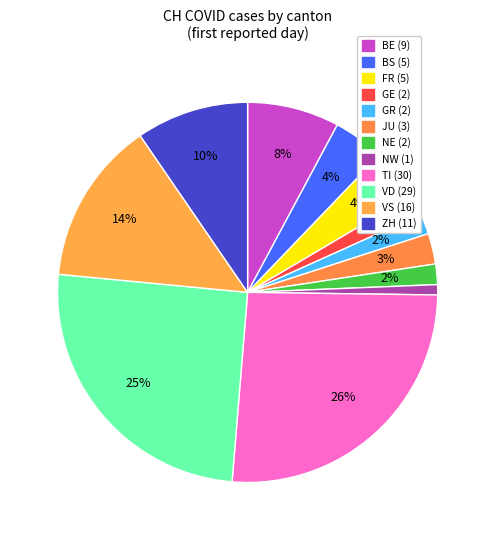

Count the number of slices in the pie.

12